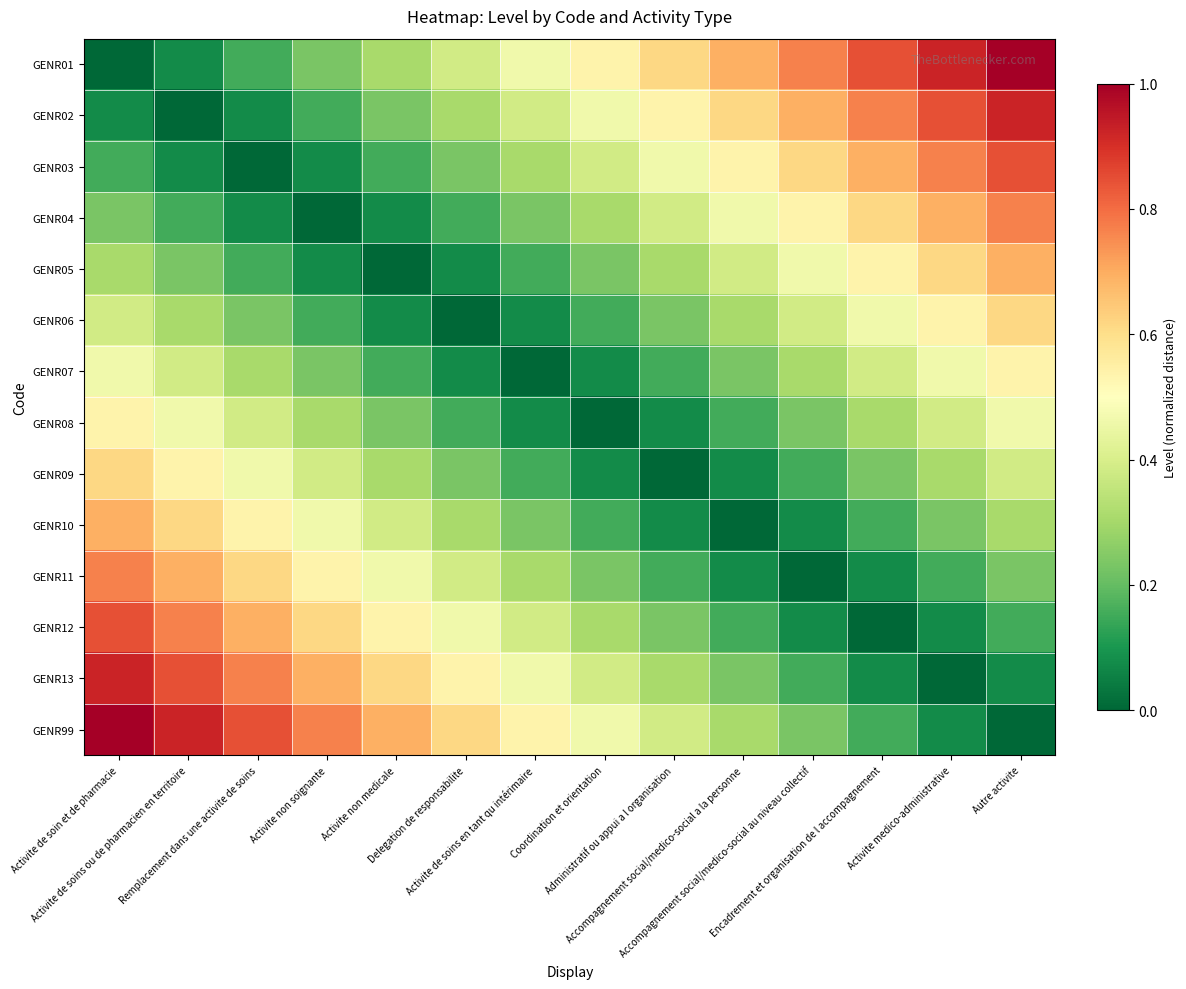

How many categories are shown in the chart?

14